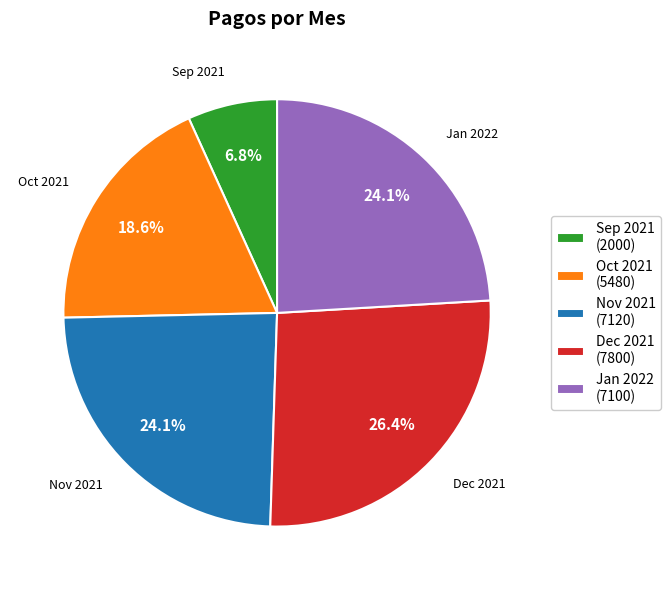

Is there any slice that represents more than half of the pie?

No